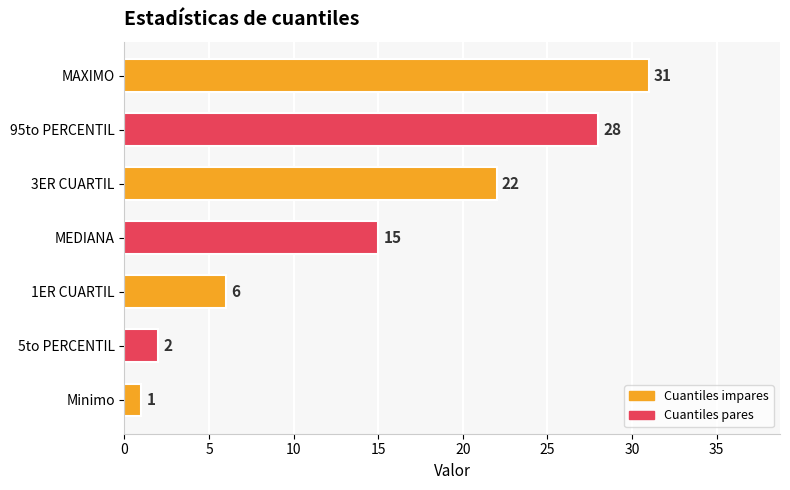

Reading bottom to top, extract all data points from this chart.

Minimo=1	5to PERCENTIL=2	1ER CUARTIL=6	MEDIANA=15	3ER CUARTIL=22	95to PERCENTIL=28	MAXIMO=31